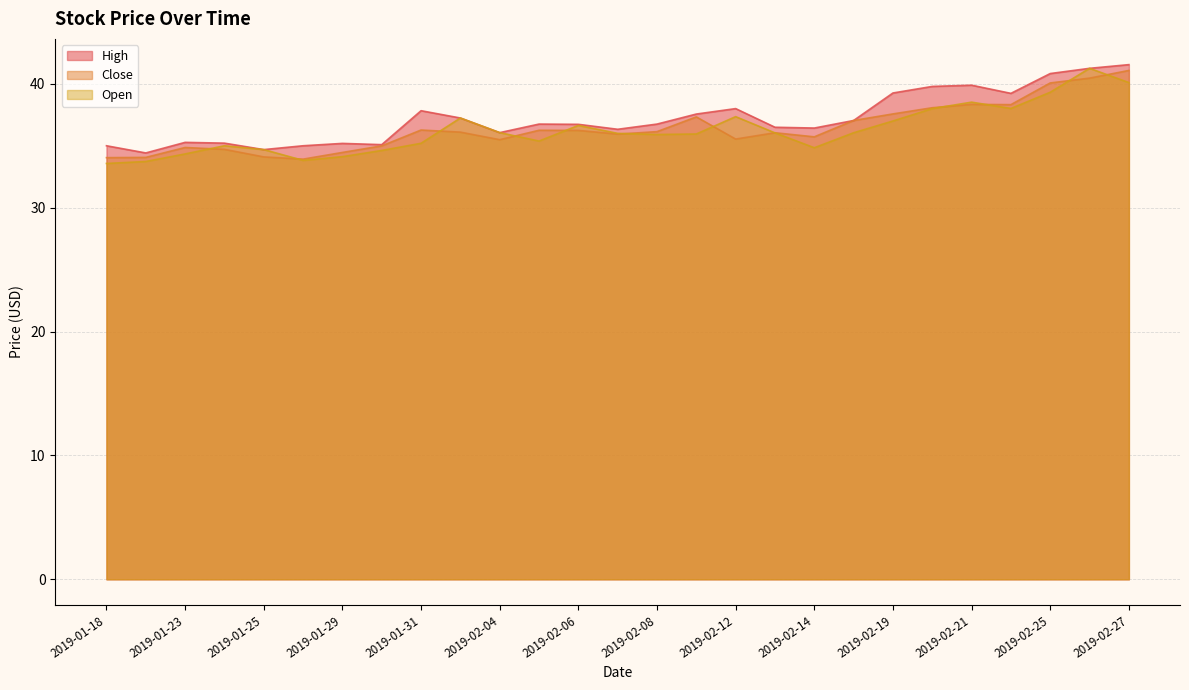

Count the number of categories in the chart.

27